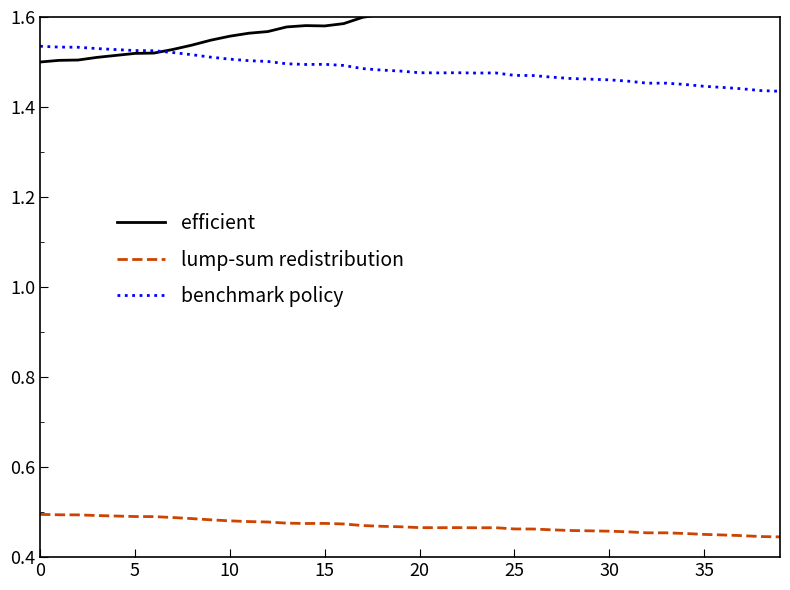

Reading right to left, transcribe all the data shown in this chart.

efficient: 1.7	1.7	1.7	1.7	1.7	1.7	1.7	1.7	1.7	1.6	1.6	1.6	1.6	1.6	1.6	1.6	1.6	1.6	1.6	1.6	1.6	1.6	1.6	1.6	1.6	1.6	1.6	1.6	1.6	1.6	1.5	1.5	1.5	1.5	1.5	1.5	1.5	1.5	1.5	1.5
lump-sum redistribution: 0.4	0.4	0.4	0.4	0.5	0.5	0.5	0.5	0.5	0.5	0.5	0.5	0.5	0.5	0.5	0.5	0.5	0.5	0.5	0.5	0.5	0.5	0.5	0.5	0.5	0.5	0.5	0.5	0.5	0.5	0.5	0.5	0.5	0.5	0.5	0.5	0.5	0.5	0.5	0.5
benchmark policy: 1.4	1.4	1.4	1.4	1.4	1.5	1.5	1.5	1.5	1.5	1.5	1.5	1.5	1.5	1.5	1.5	1.5	1.5	1.5	1.5	1.5	1.5	1.5	1.5	1.5	1.5	1.5	1.5	1.5	1.5	1.5	1.5	1.5	1.5	1.5	1.5	1.5	1.5	1.5	1.5